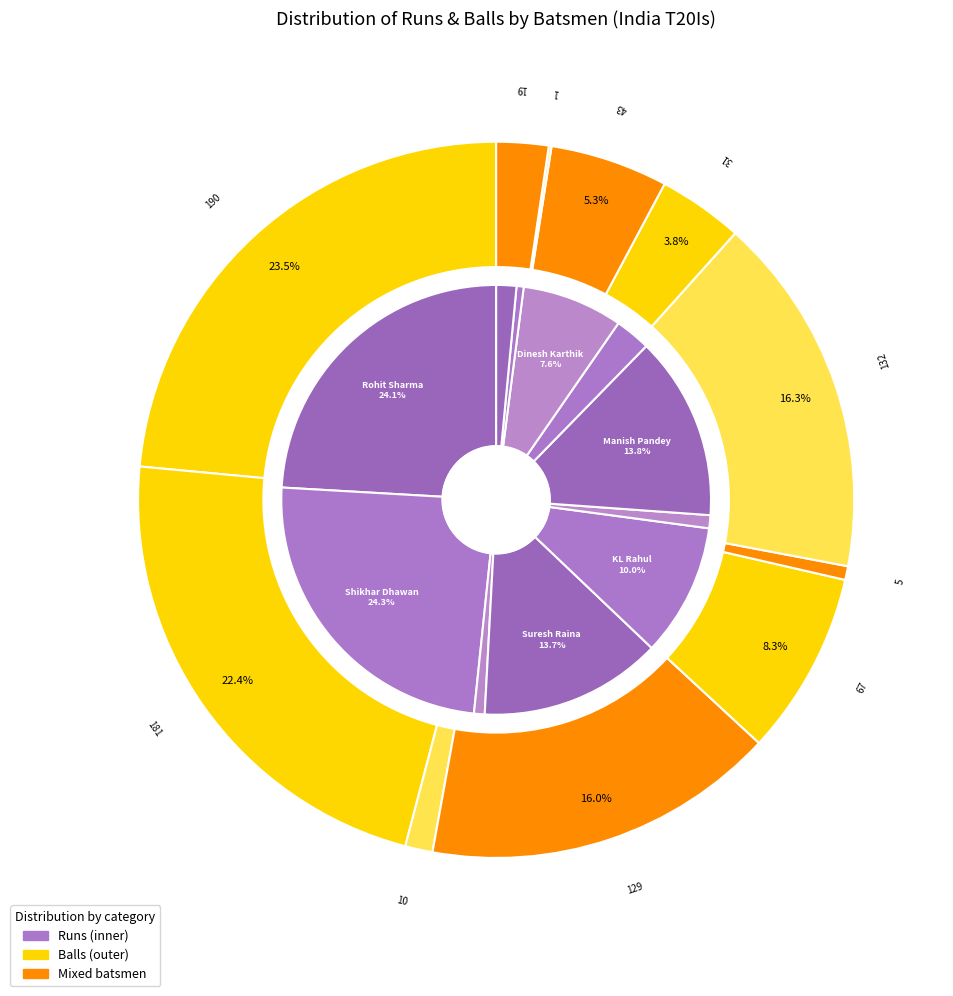

Which series has the widest spread of values?

runs